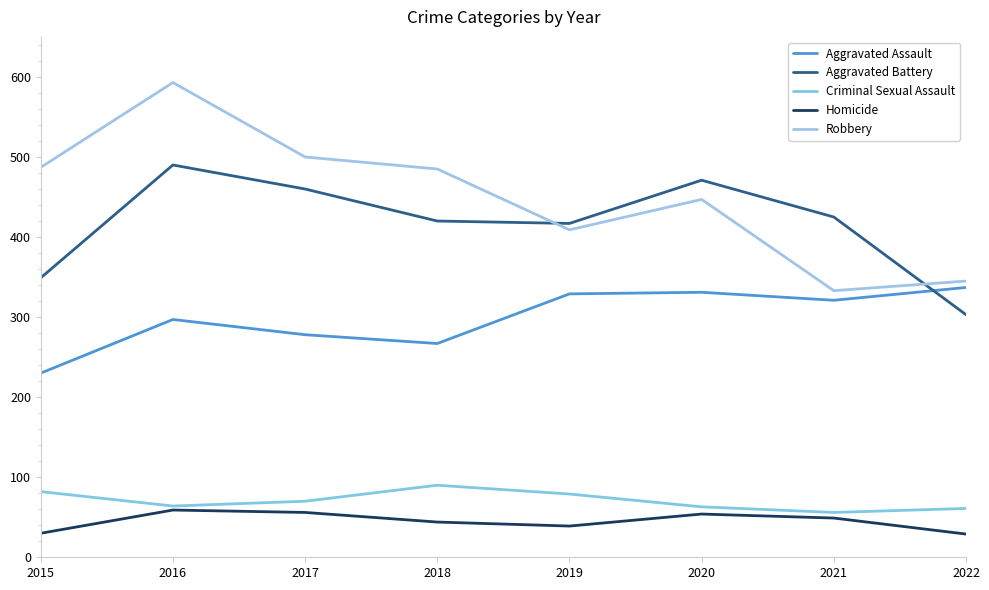

What is the sum of all Robbery values?

3599